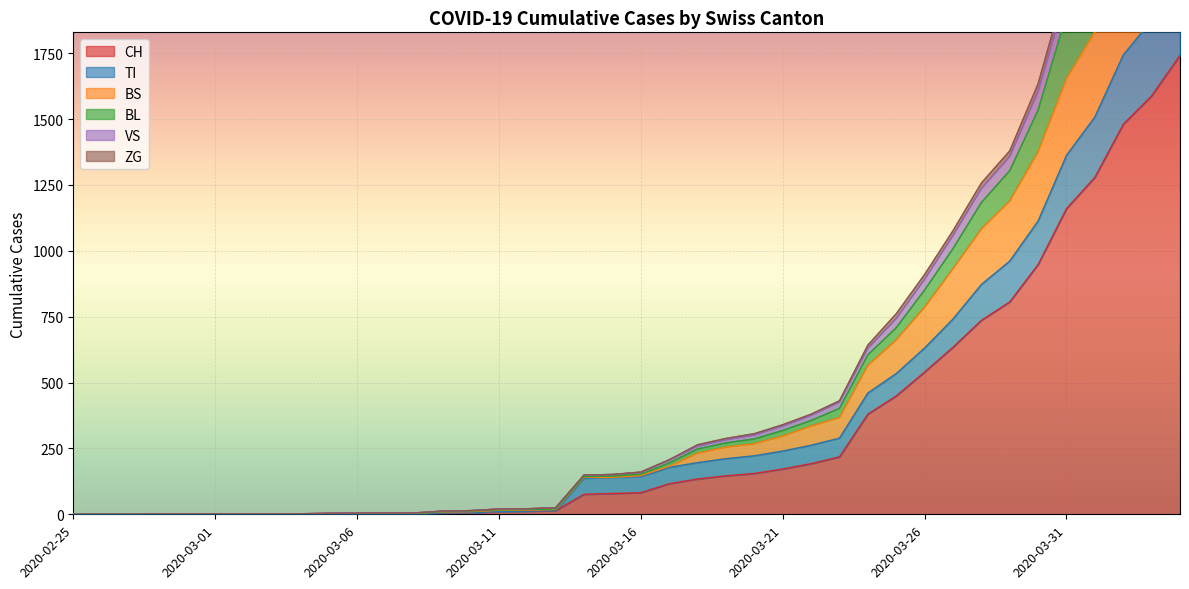

Which label corresponds to the largest value in the chart?

2020-04-04